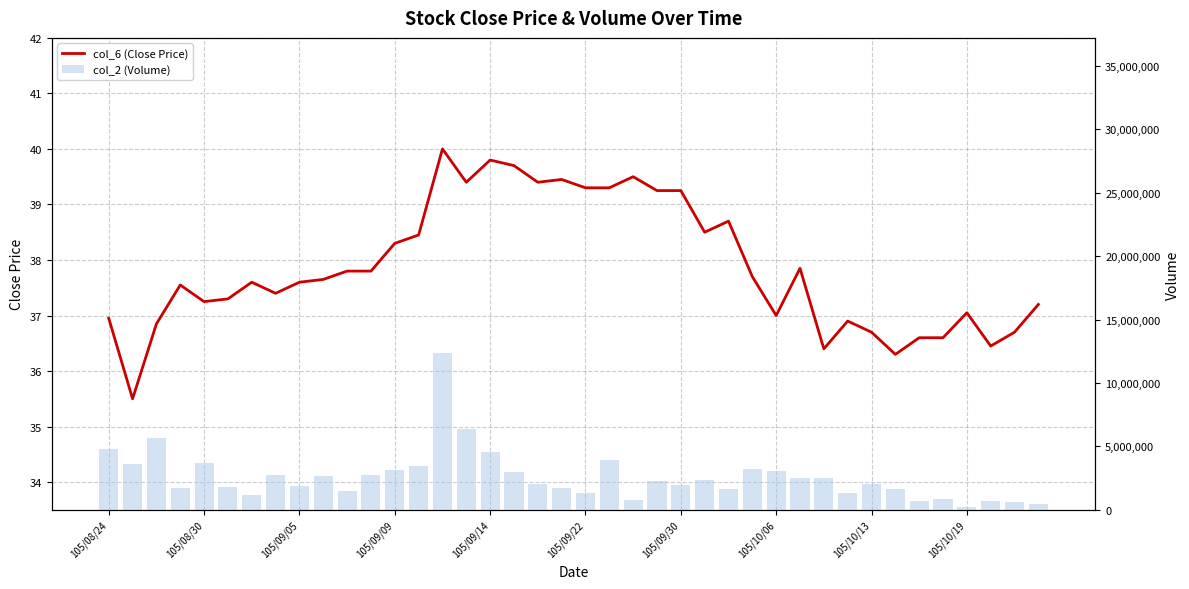

True or false: col_2 (Volume) has a value of 656900.0 at 38.

True